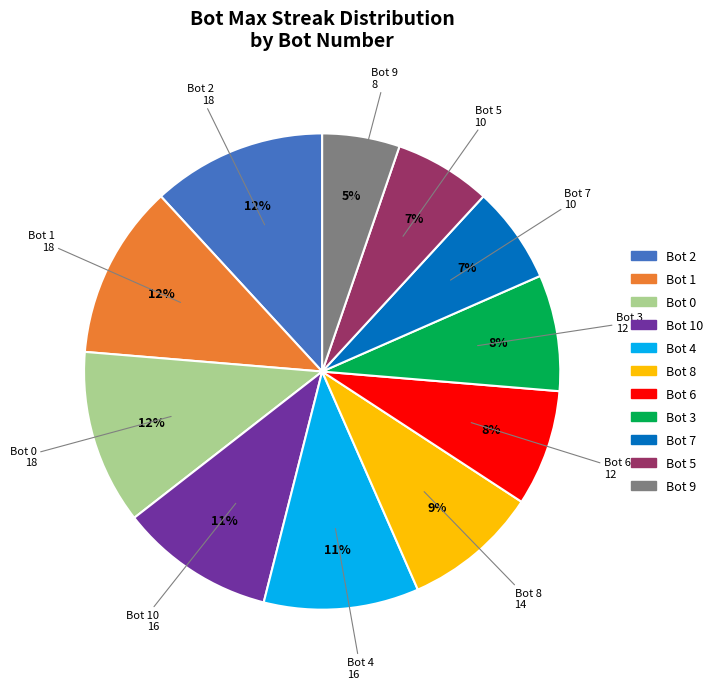

Is there any slice that represents more than half of the pie?

No